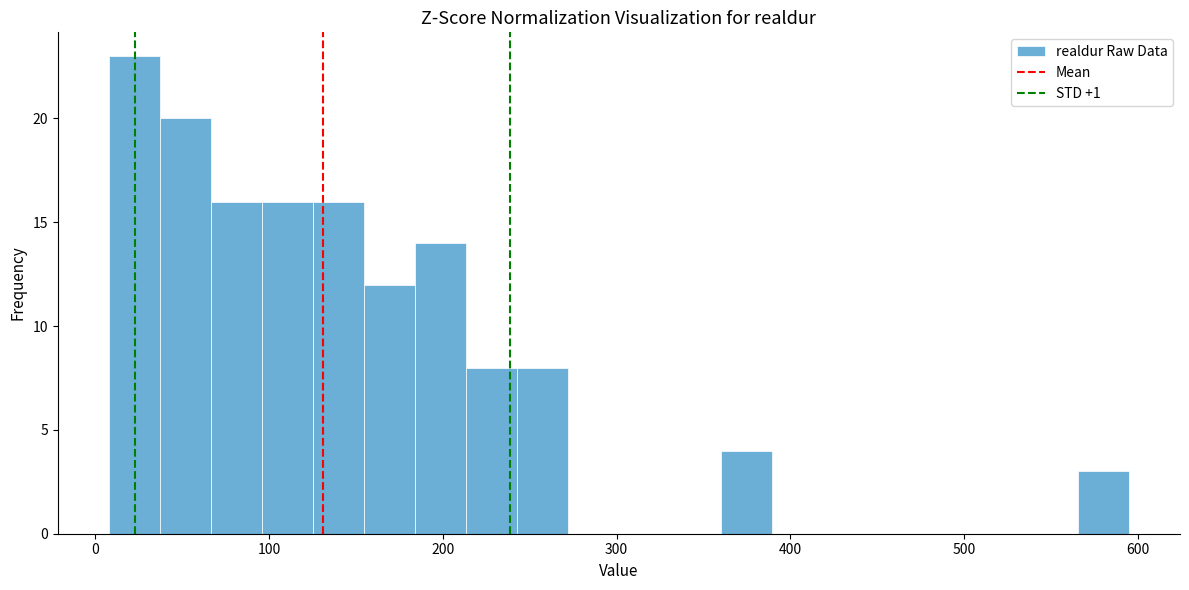

Around what value on the x-axis is the tallest bar? Give the approximate position of its centre, as read against the axis.

20